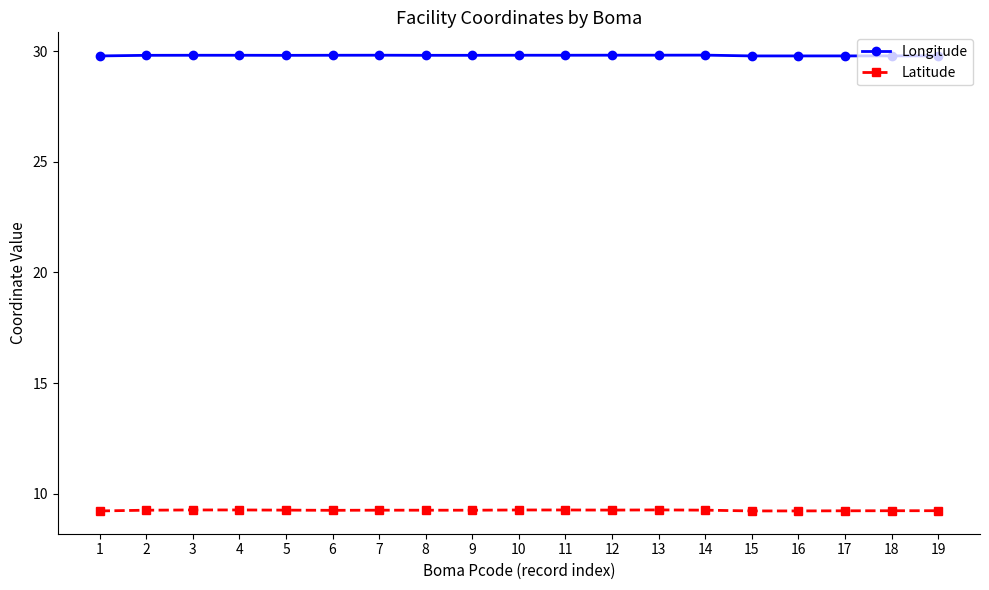

True or false: Latitude and Longitude cross at least once.

False